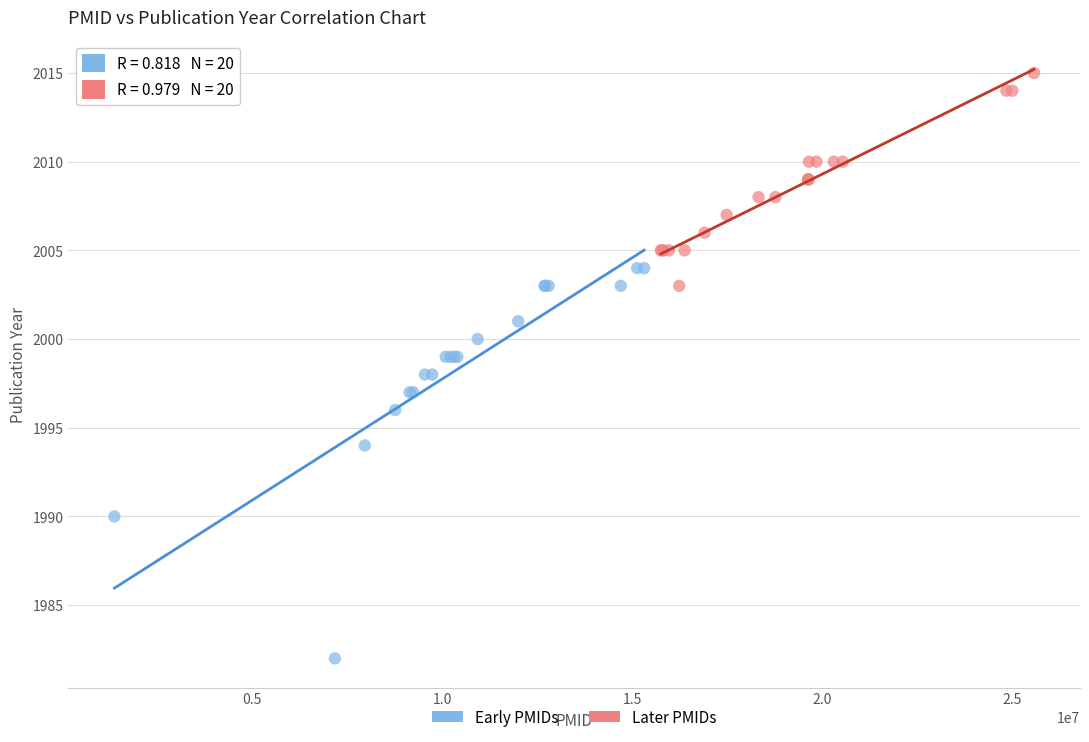

Which series reaches the maximum Y coordinate?

Later PMIDs